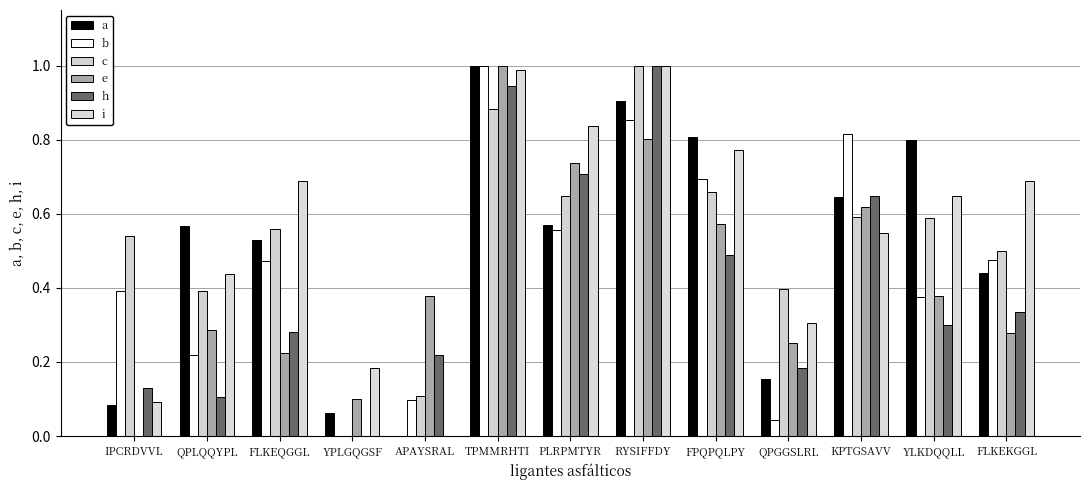

Reading right to left, list all the values displayed in this chart.

a: 0.4	0.8	0.6	0.2	0.8	0.9	0.6	1.0	0.0	0.1	0.5	0.6	0.1
b: 0.5	0.4	0.8	0.0	0.7	0.9	0.6	1.0	0.1	0.0	0.5	0.2	0.4
c: 0.5	0.6	0.6	0.4	0.7	1.0	0.6	0.9	0.1	0.0	0.6	0.4	0.5
e: 0.3	0.4	0.6	0.3	0.6	0.8	0.7	1.0	0.4	0.1	0.2	0.3	0.0
h: 0.3	0.3	0.6	0.2	0.5	1.0	0.7	0.9	0.2	0.0	0.3	0.1	0.1
i: 0.7	0.6	0.5	0.3	0.8	1.0	0.8	1.0	0.0	0.2	0.7	0.4	0.1